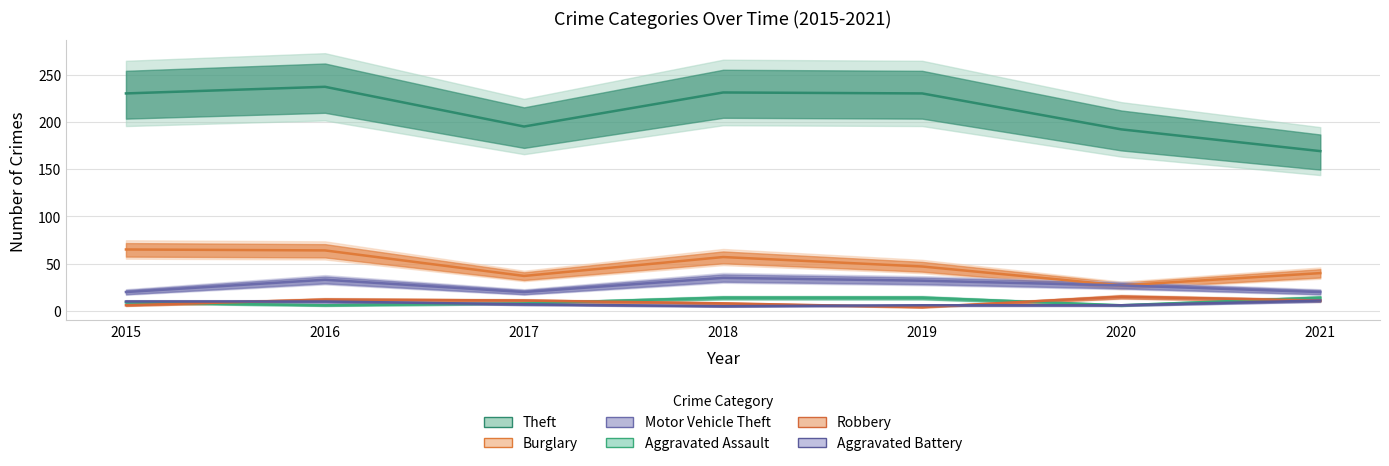

What is the smallest value displayed?

4